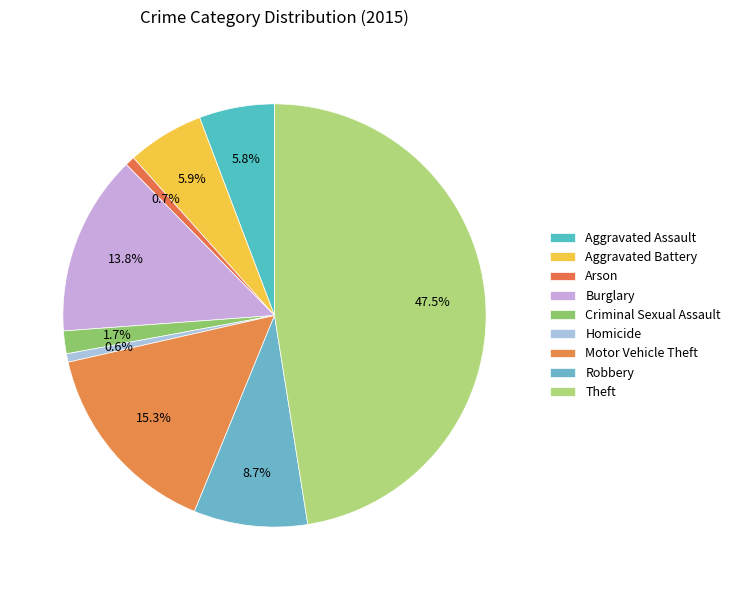

What is the largest slice in the pie chart?

Theft